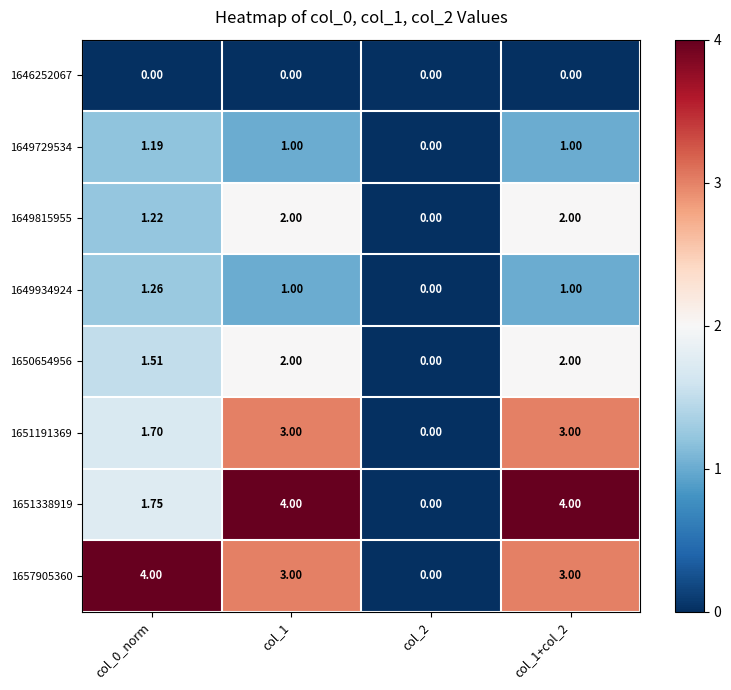

Is the value of 1651191369 at col_1 greater than the value of 1651338919 at col_2?

Yes